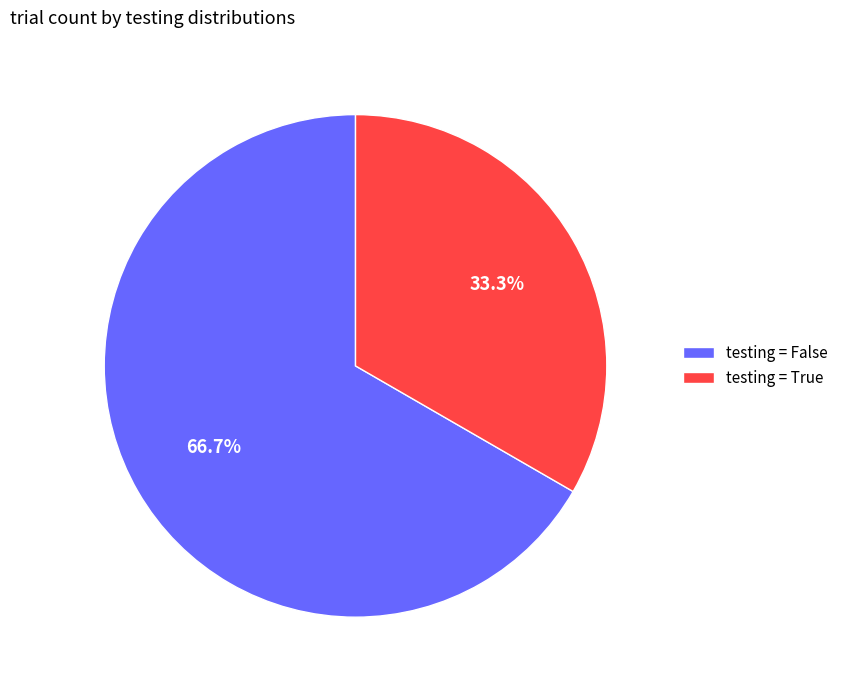

What is the largest slice in the pie chart?

testing = False